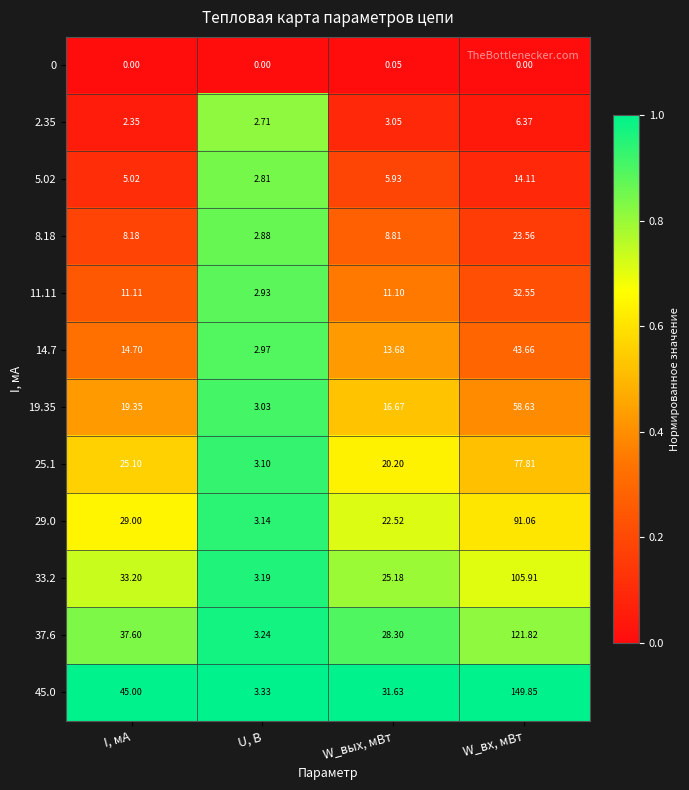

Which category has the highest value in the 8.18 series?

W_вх, мВт